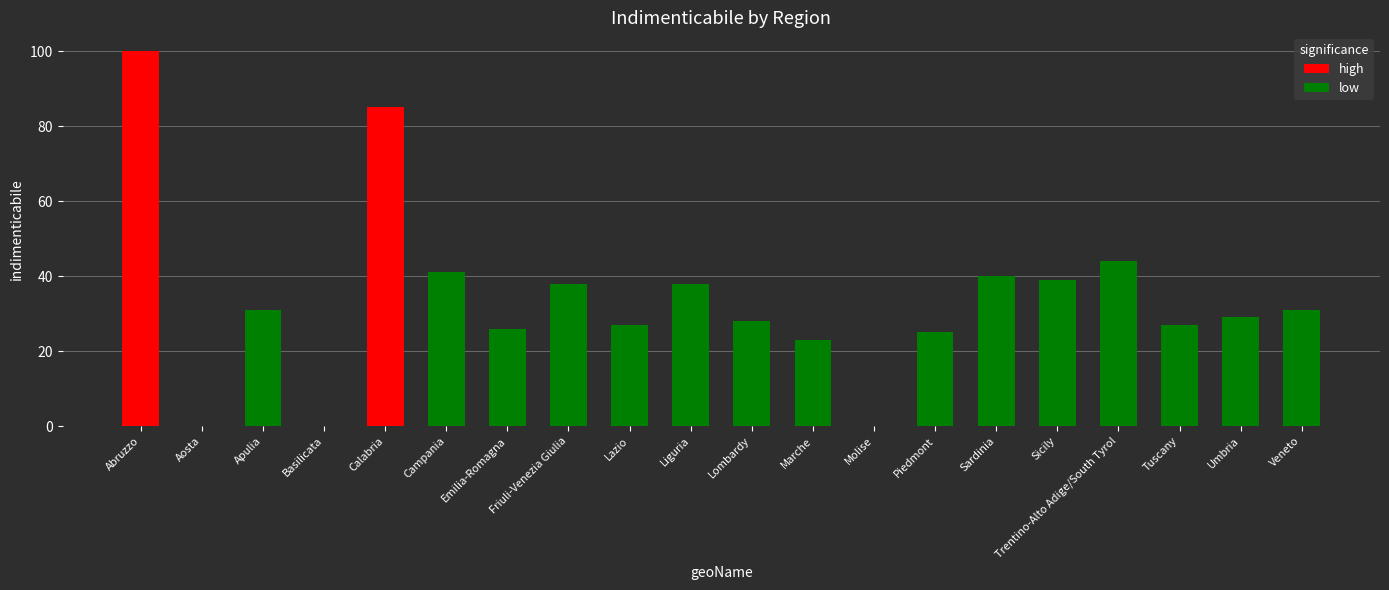

True or false: the data shows 100 at Abruzzo.

True